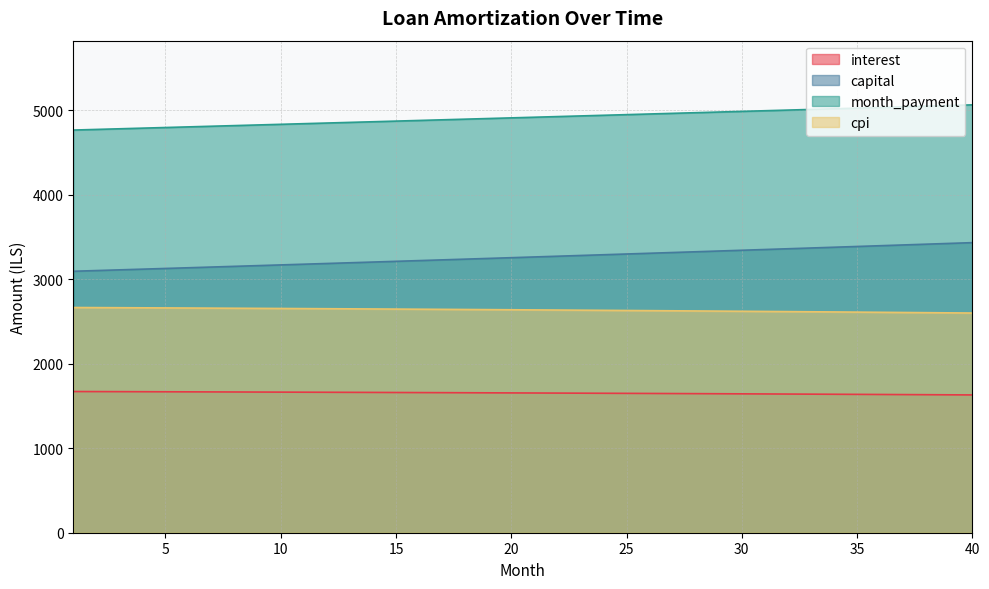

List the series in order of their peak value, lowest first.

interest, cpi, capital, month_payment